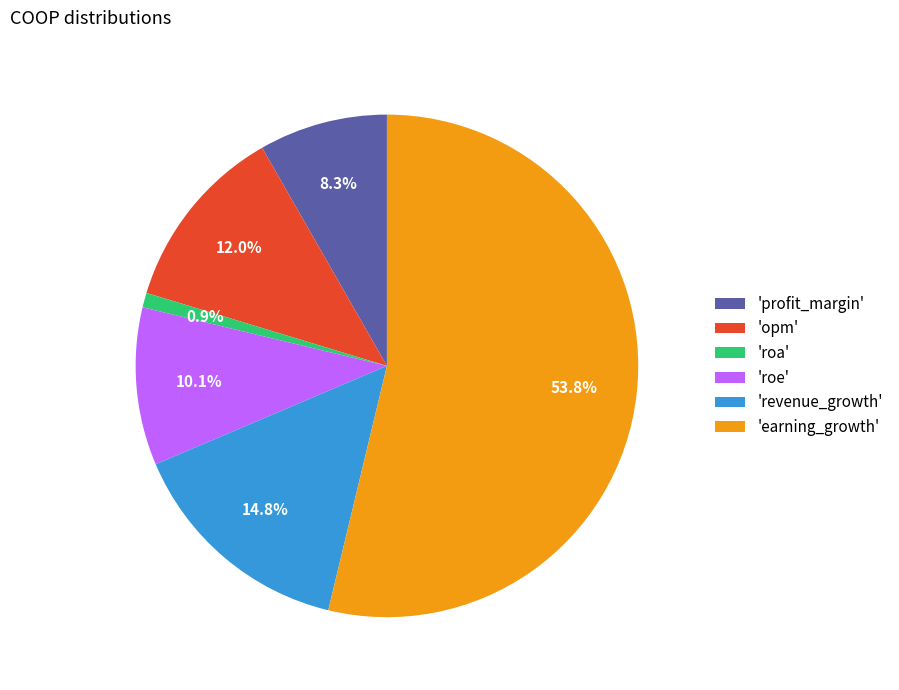

Is the sum of 'roe' and 'revenue_growth' greater than half?

No